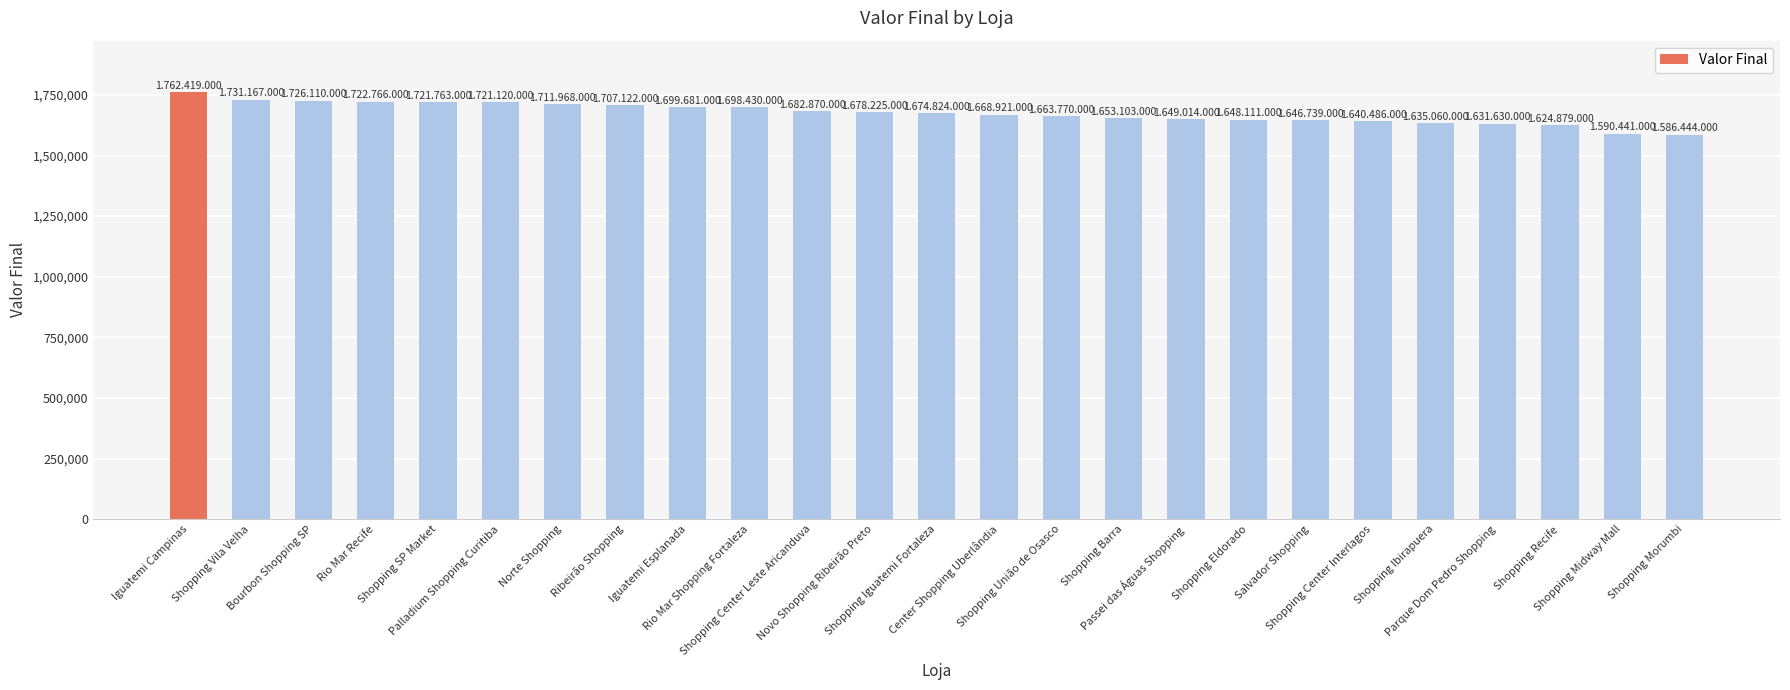

List the labels in order of value, largest first.

Iguatemi Campinas, Shopping Vila Velha, Bourbon Shopping SP, Rio Mar Recife, Shopping SP Market, Palladium Shopping Curitiba, Norte Shopping, Ribeirão Shopping, Iguatemi Esplanada, Rio Mar Shopping Fortaleza, Shopping Center Leste Aricanduva, Novo Shopping Ribeirão Preto, Shopping Iguatemi Fortaleza, Center Shopping Uberlândia, Shopping União de Osasco, Shopping Barra, Passei das Águas Shopping, Shopping Eldorado, Salvador Shopping, Shopping Center Interlagos, Shopping Ibirapuera, Parque Dom Pedro Shopping, Shopping Recife, Shopping Midway Mall, Shopping Morumbi